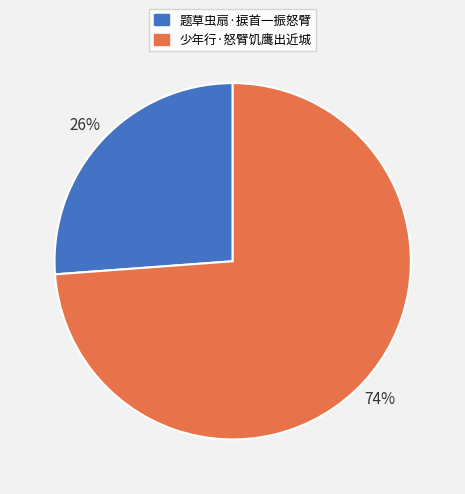

Which slice represents more than half of the pie?

少年行·怒臂饥鹰出近城